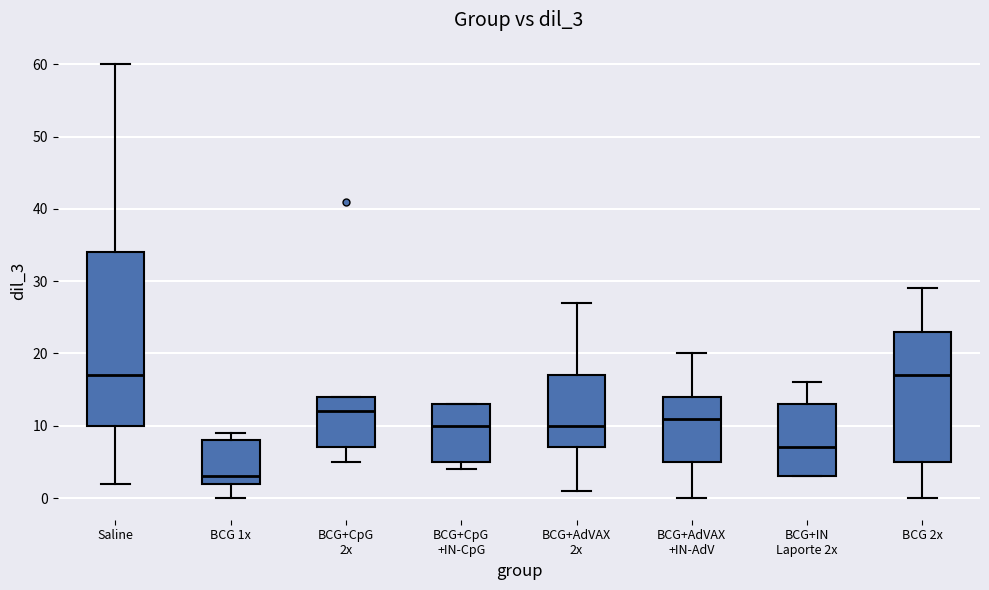

Reading left to right, transcribe this box plot: for each box, give where its median line is, the range the box spans, and where its two whiskers end, as read against the y-axis. The values are not printed on the chart, so give them approximately, as read against the axis.

Saline: median 17, box 10 to 34, whiskers 2 to 60
BCG 1x: median 3, box 2 to 8, whiskers 0 to 9
BCG+CpG 2x: median 12, box 7 to 14, whiskers 5 to 14
BCG+CpG +IN-CpG: median 10, box 5 to 13, whiskers 4 to 13
BCG+AdVAX 2x: median 10, box 7 to 17, whiskers 1 to 27
BCG+AdVAX +IN-AdV: median 11, box 5 to 14, whiskers 0 to 20
BCG+IN Laporte 2x: median 7, box 3 to 13, whiskers 3 to 16
BCG 2x: median 17, box 5 to 23, whiskers 0 to 29